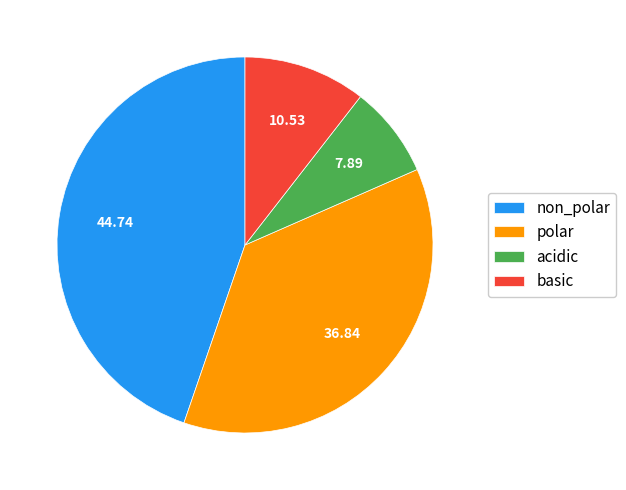

Is there any slice that represents more than half of the pie?

No